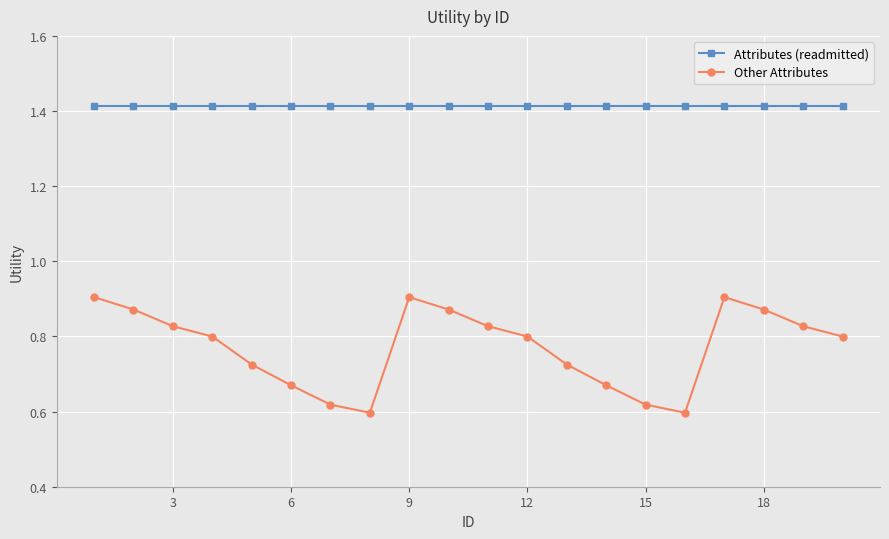

How many interior local peaks does the Other Attributes series have?

2